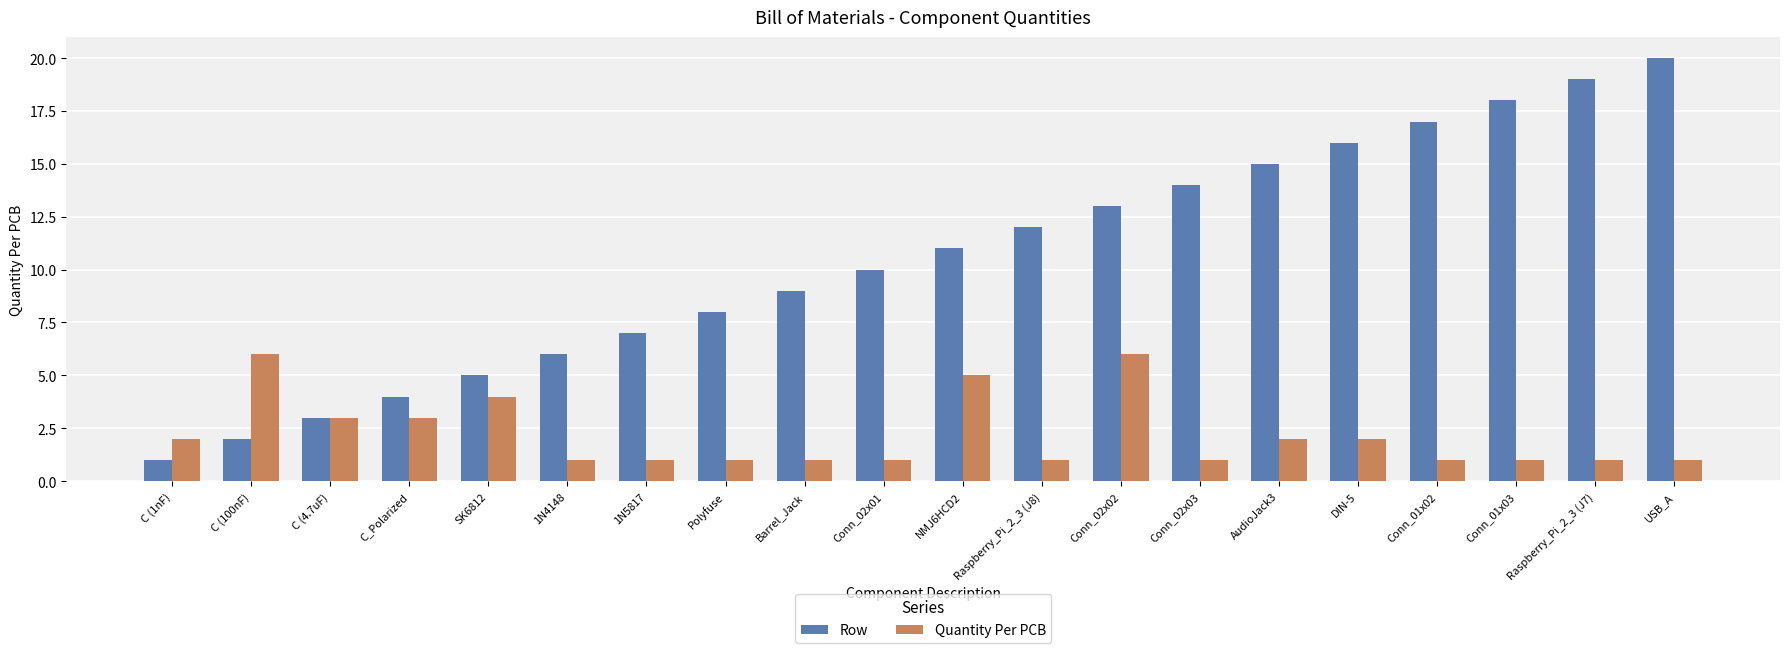

What is the label of the 4th bar from the left?

C_Polarized